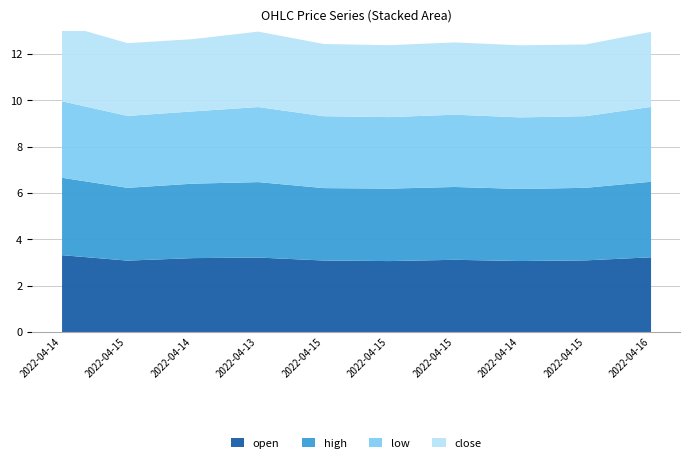

Rank the series at 1 from highest to lowest value.

open, high, close, low